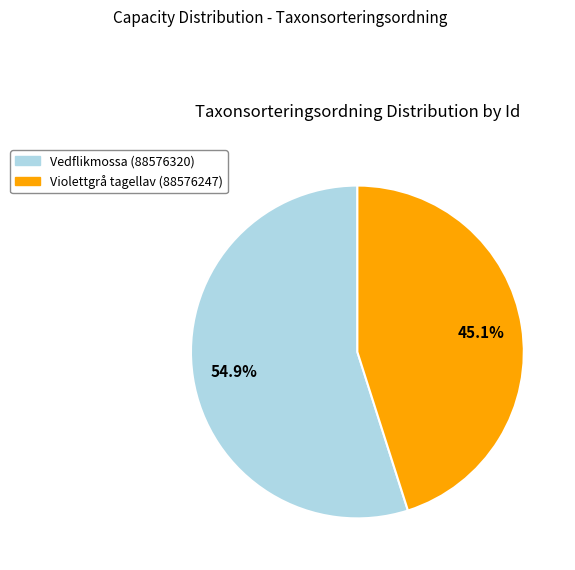

To the nearest percent, what is the difference between the Violettgrå tagellav (88576247) and Vedflikmossa (88576320) slice percentages?

10%